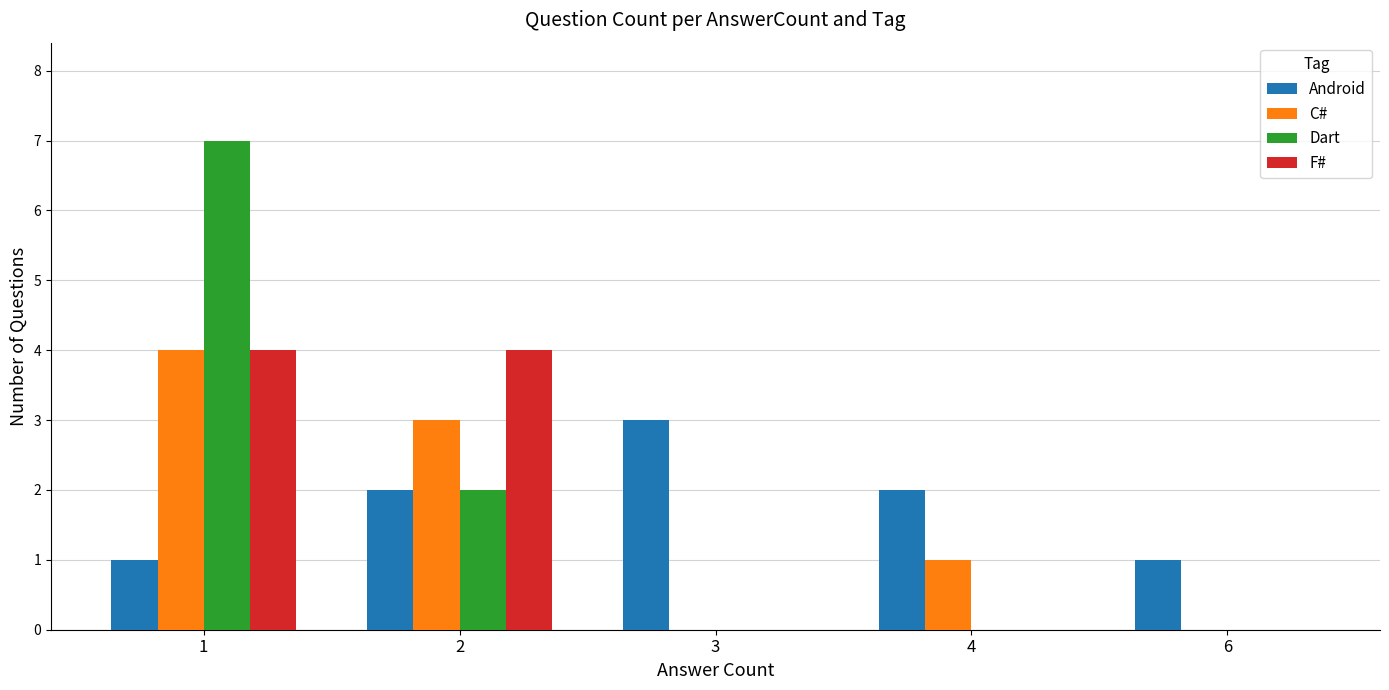

Are the bars grouped side by side (vs. stacked)?

Yes